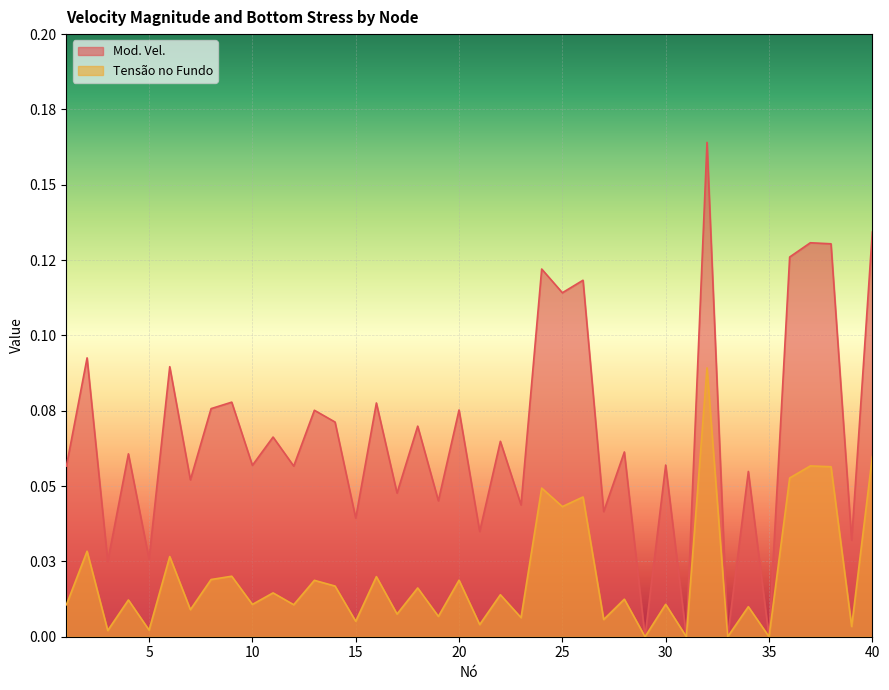

Count the Mod. Vel. values in the range 0 to 1.

40